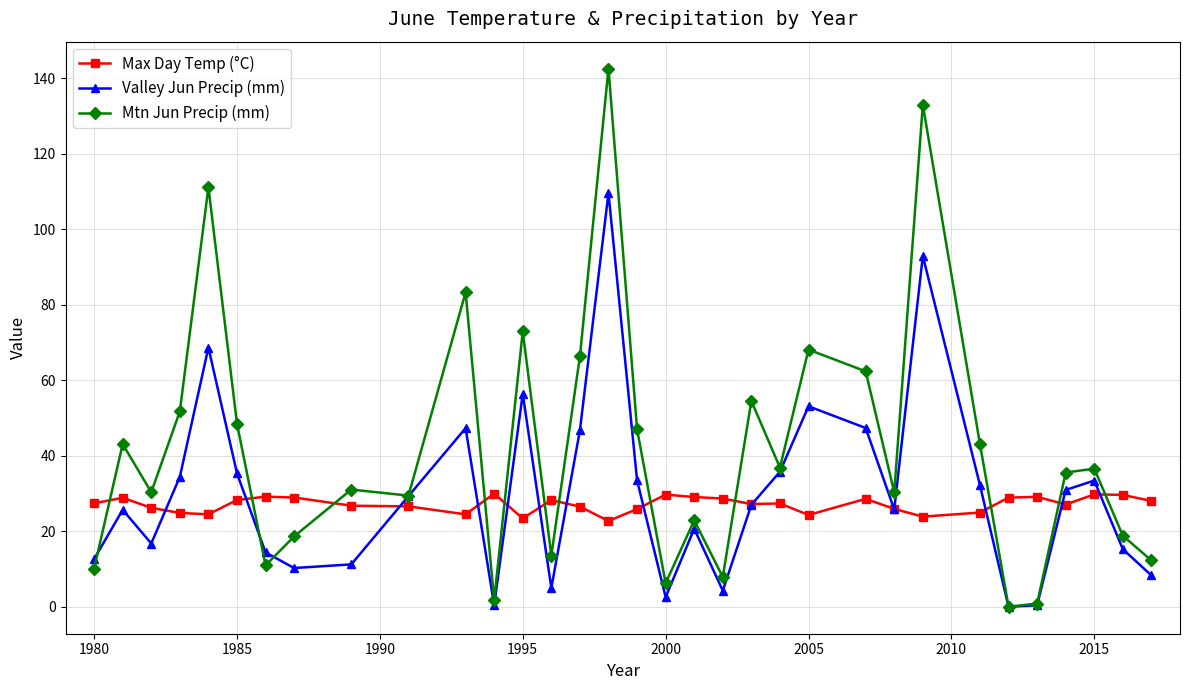

What is the sum of all Valley Jun Precip (mm) values?

988.7